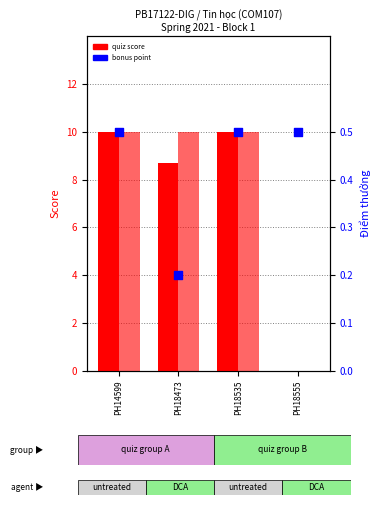

Which series has the largest total across all categories?

Quiz online 1